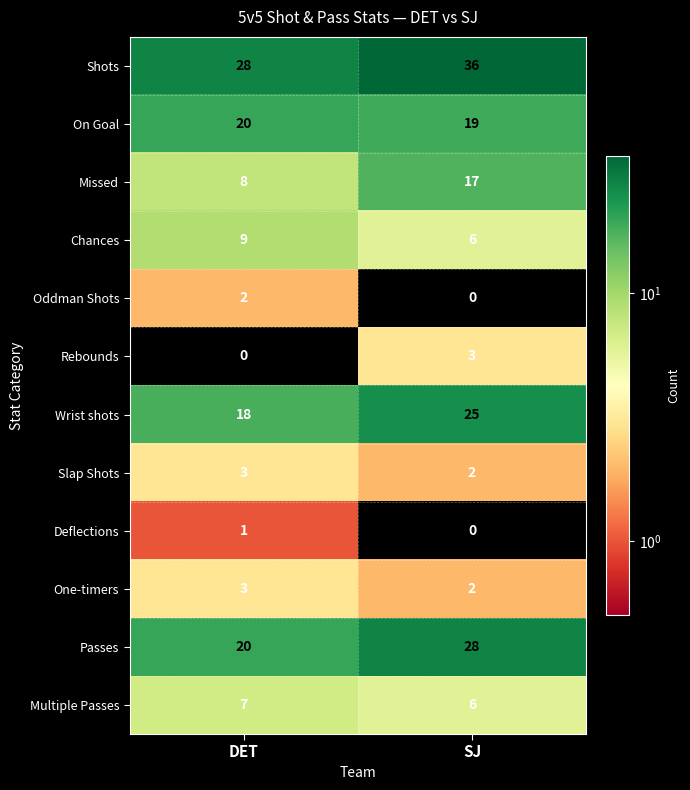

Between DET and SJ, which series saw the biggest shift?

Missed